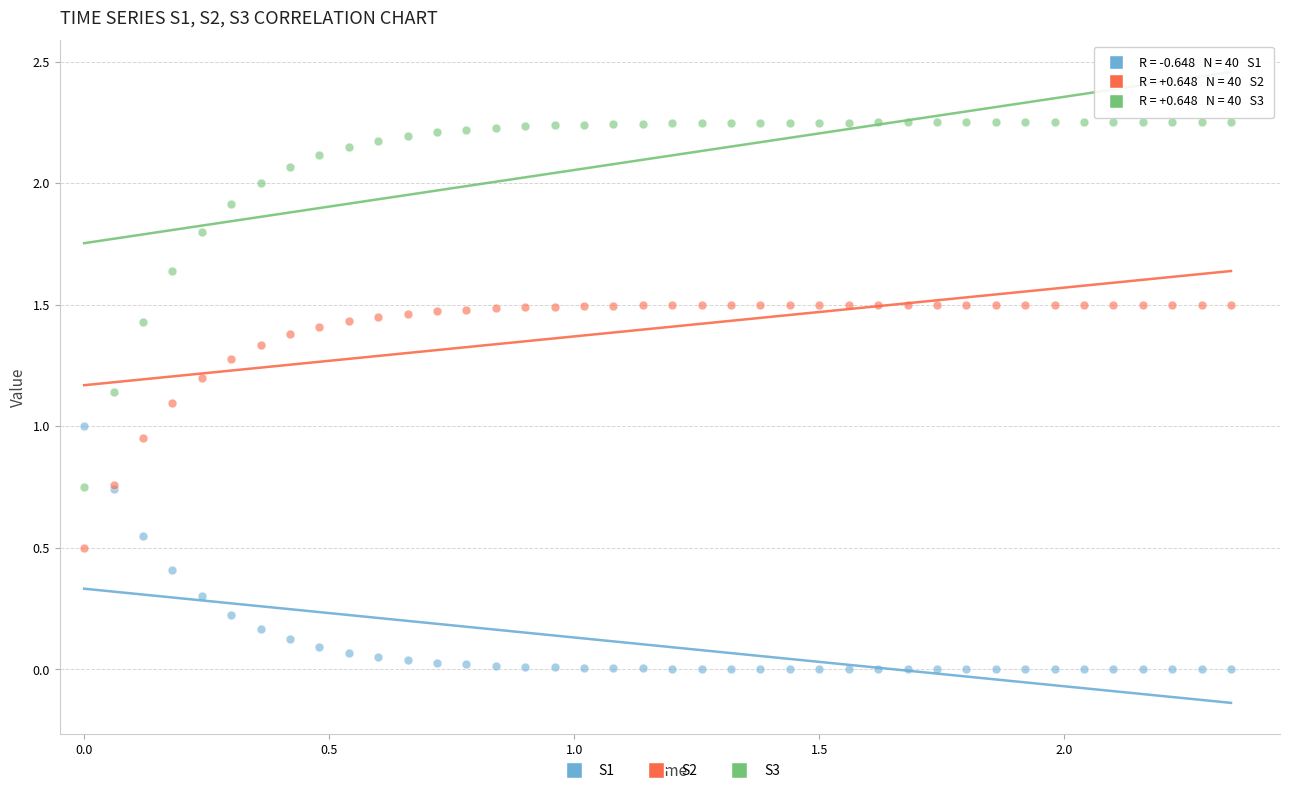

Which series contains the highest Y value?

S3